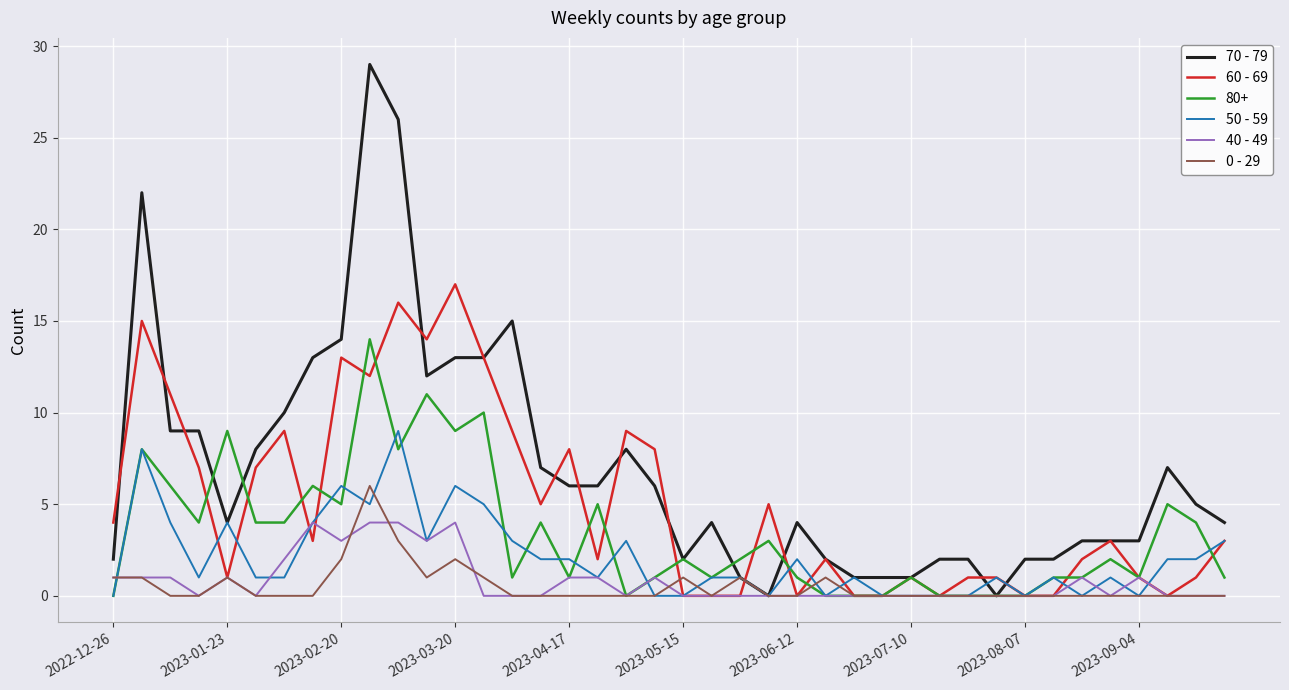

List the series in order of their peak value, highest first.

70 - 79, 60 - 69, 80+, 50 - 59, 0 - 29, 40 - 49